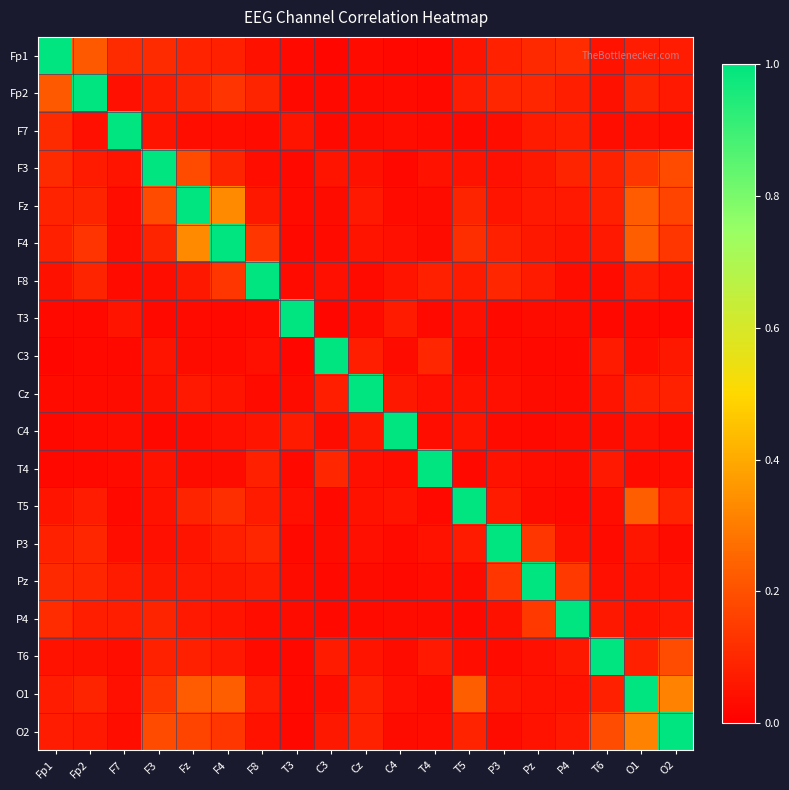

Rank the series by their maximum value, from highest to lowest.

Fp1, Fp2, F7, F3, Fz, F4, F8, T3, C3, Cz, C4, T4, T5, P3, Pz, P4, T6, O1, O2